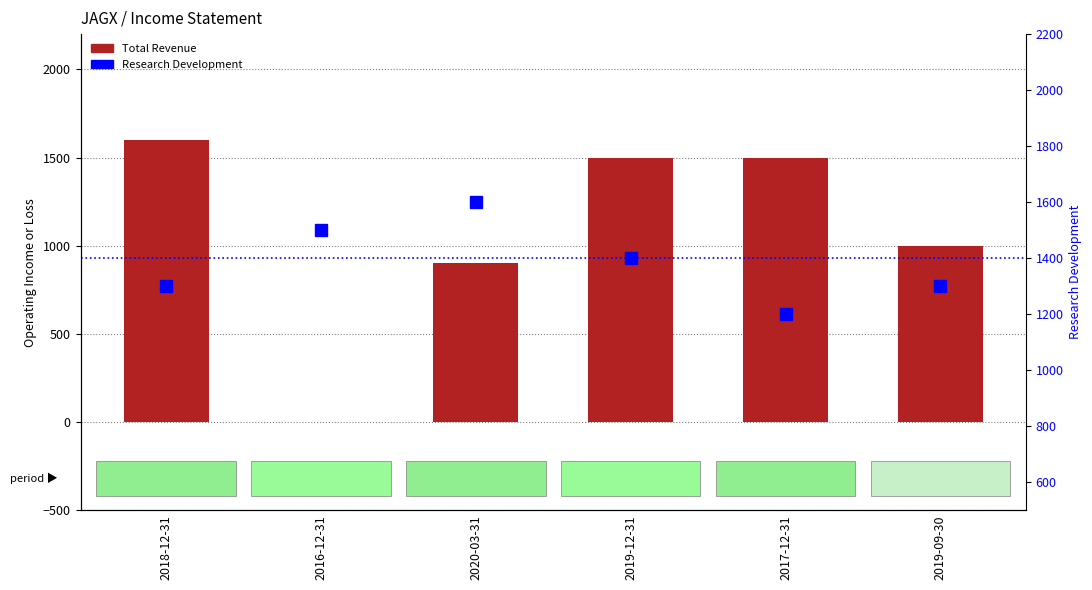

Rank the series by their average value, from lowest to highest.

Total Revenue, Research Development